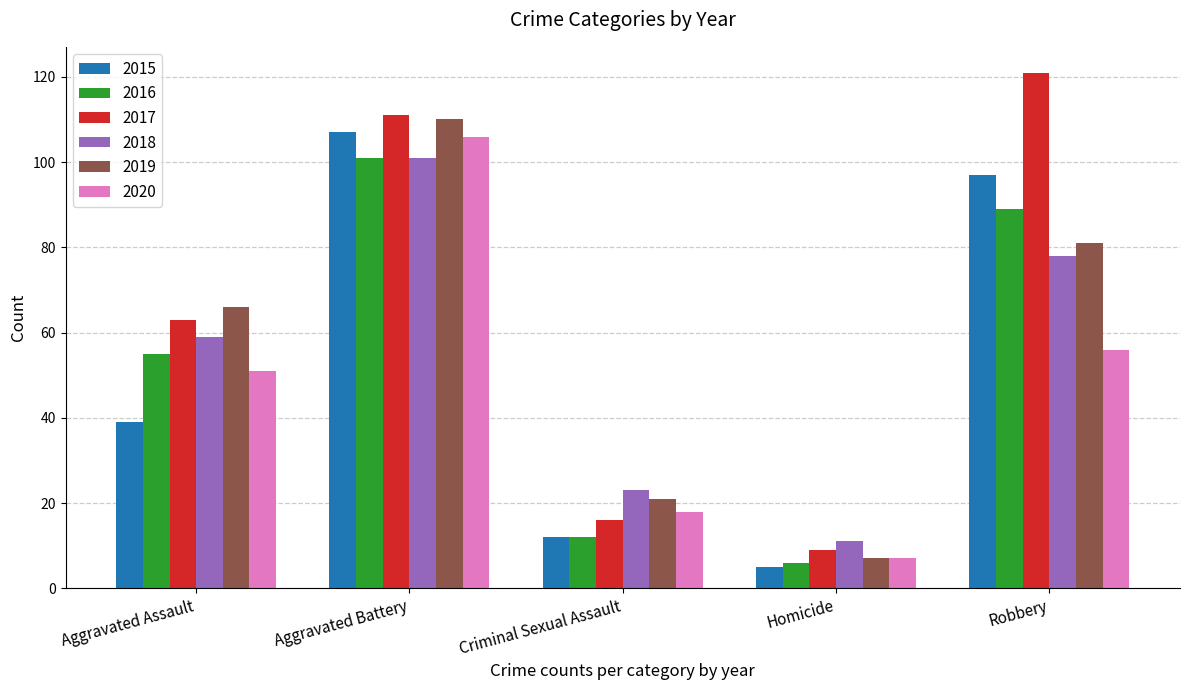

How many data points in 2015 are less than 39?

2